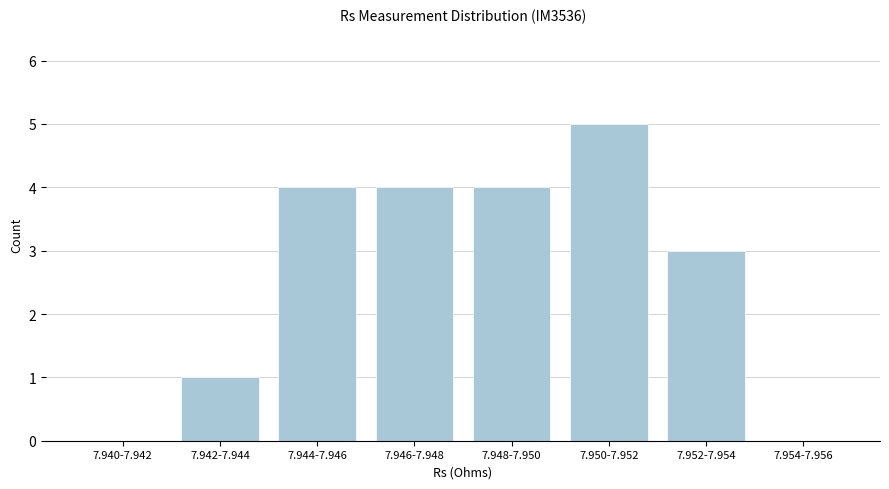

Reading left to right, list all the values displayed in this chart.

7.940-7.942=0	7.942-7.944=1	7.944-7.946=4	7.946-7.948=4	7.948-7.950=4	7.950-7.952=5	7.952-7.954=3	7.954-7.956=0